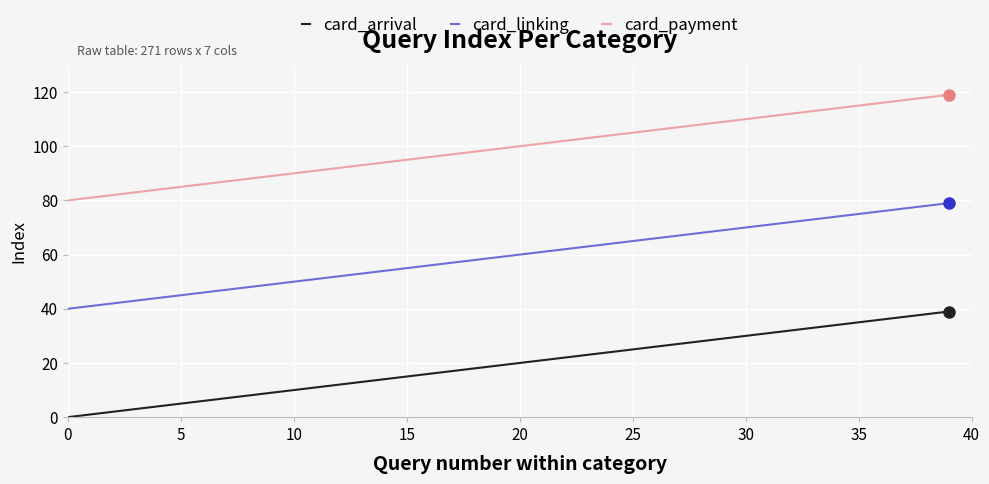

What is the difference between the maximum and minimum values in the card_arrival series?

39